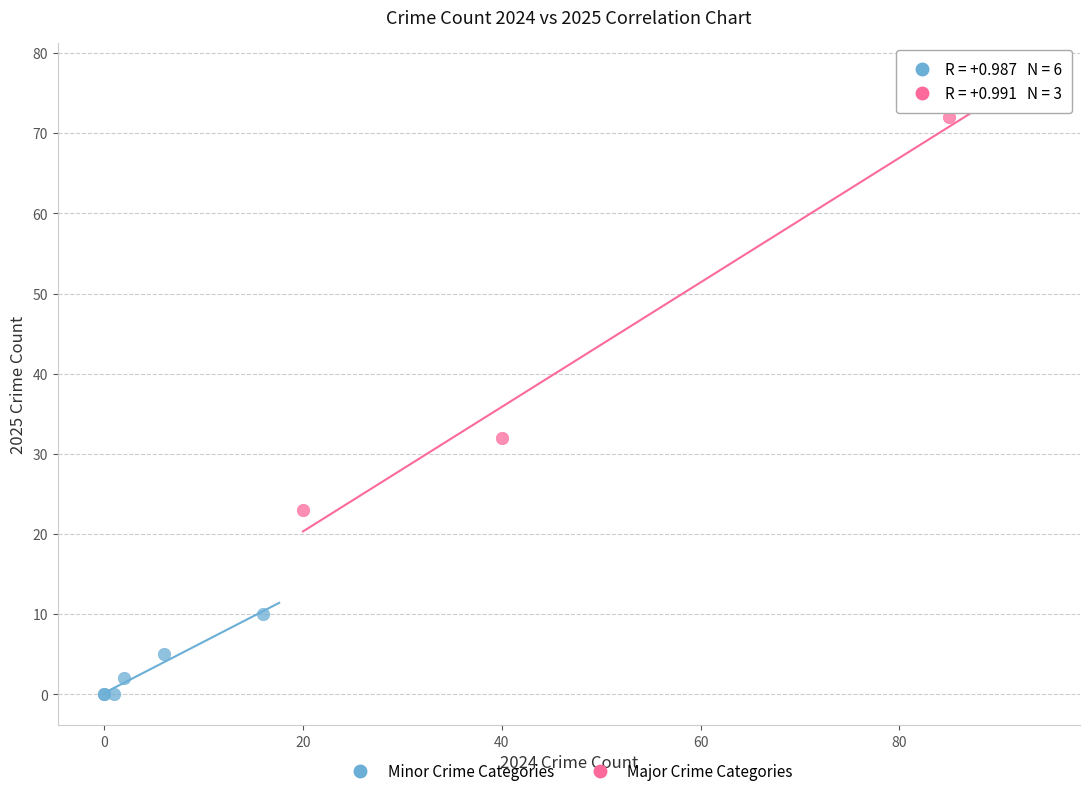

Which series has the widest spread of Y values?

Major Crime Categories